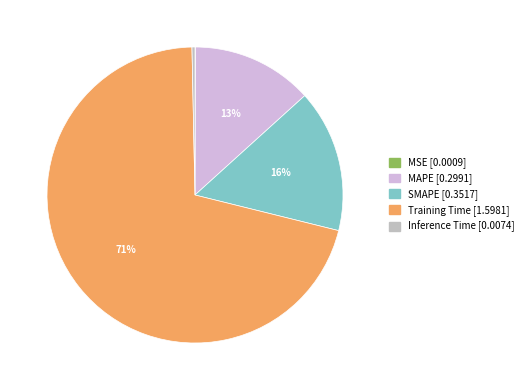

Which has a higher value, Inference Time or MAPE?

MAPE